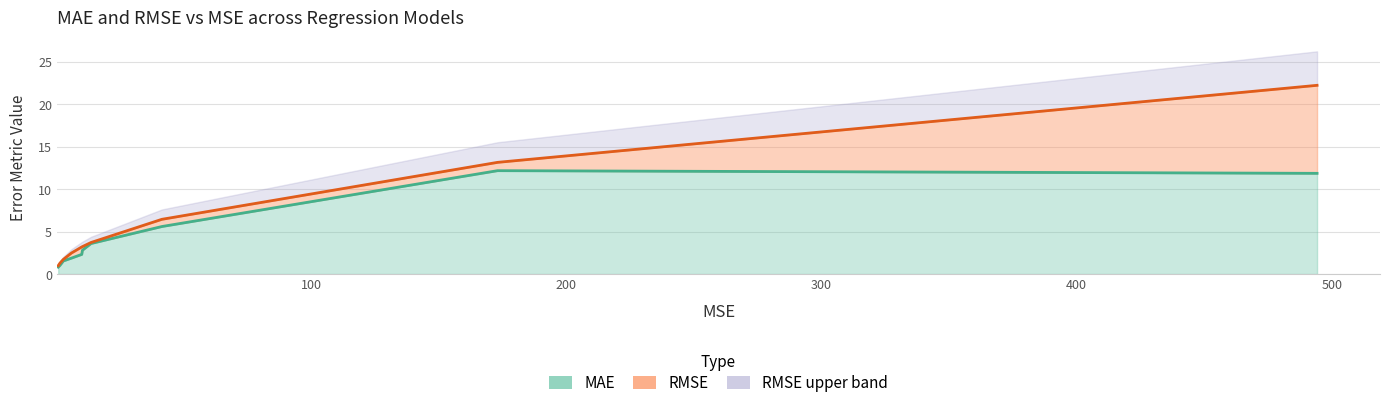

What is the sum of all MAE values?

55.8